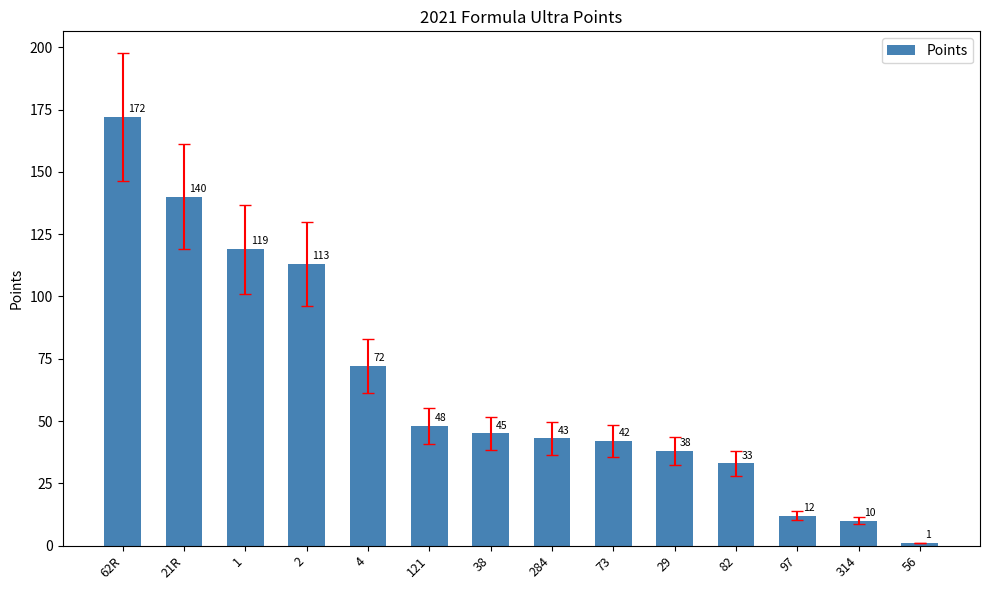

Rank the categories by value from lowest to highest.

56, 314, 97, 82, 29, 73, 284, 38, 121, 4, 2, 1, 21R, 62R